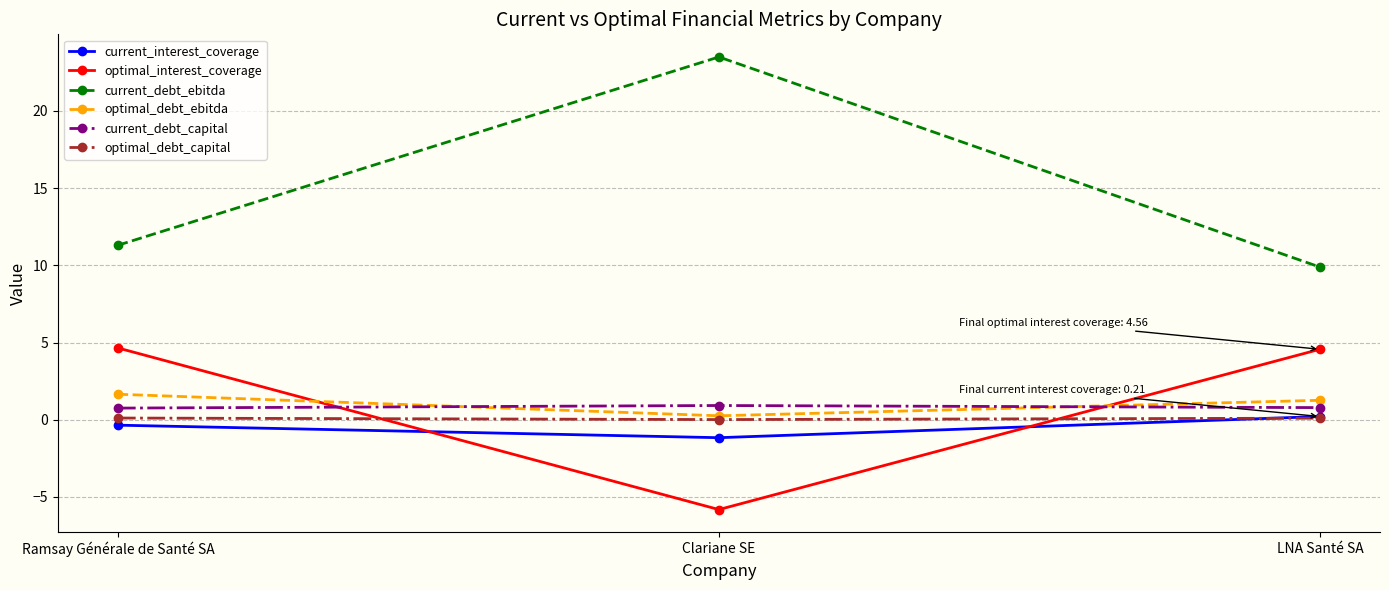

What is the label of the 3rd point from the left?

LNA Santé SA